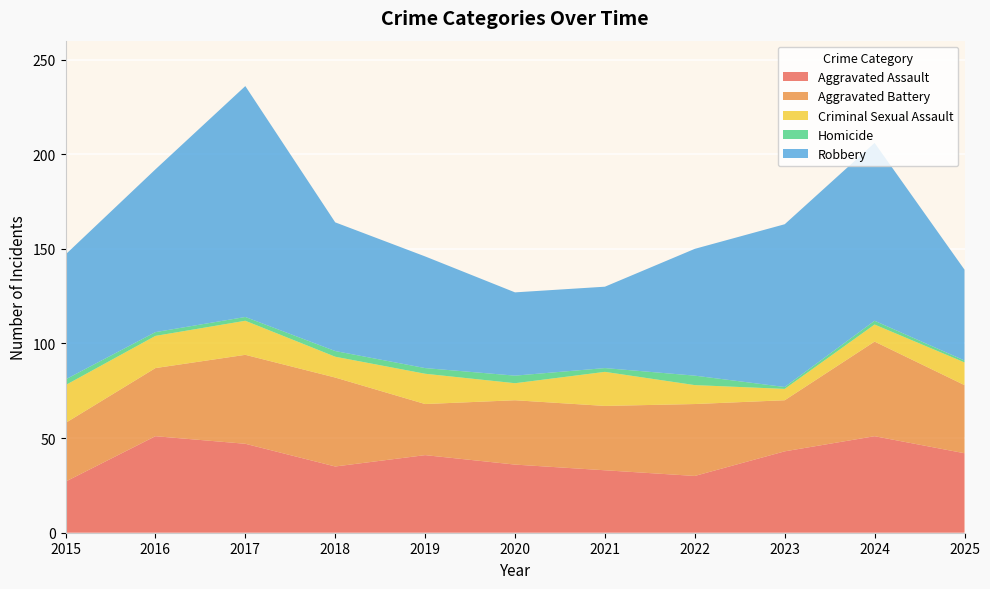

Reading right to left, what are all the values shown in this chart?

Aggravated Assault: 42	51	43	30	33	36	41	35	47	51	27
Aggravated Battery: 36	50	27	38	34	34	27	47	47	36	31
Criminal Sexual Assault: 12	9	6	10	18	9	16	11	18	17	20
Homicide: 1	2	1	5	2	4	3	3	2	2	3
Robbery: 48	94	86	67	43	44	59	68	122	86	66